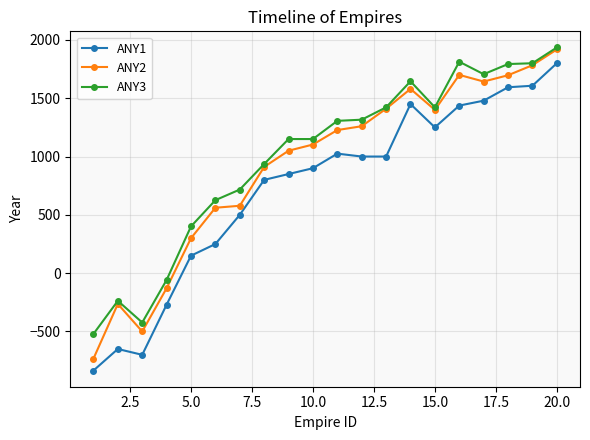

Which series has the widest spread of values?

ANY2